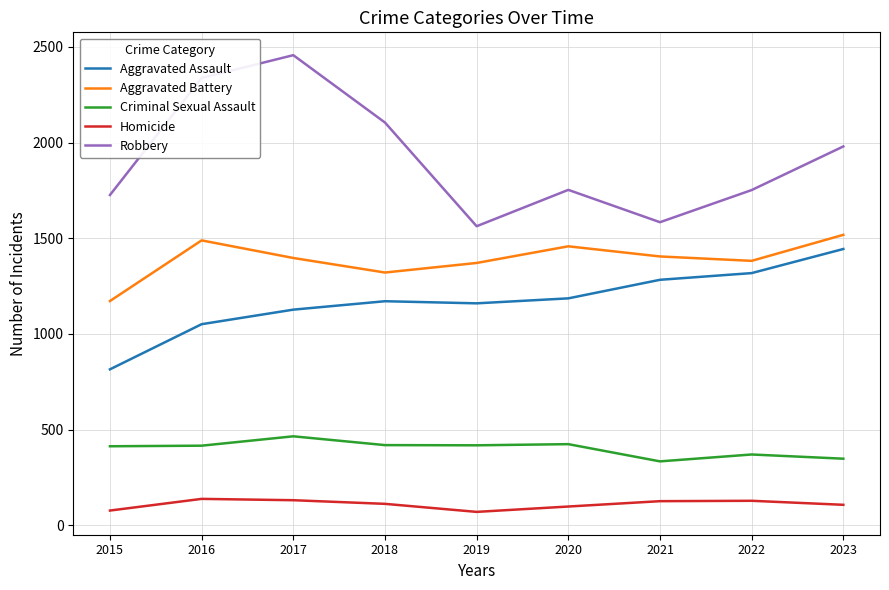

Which series changed the most between 2018 and 2019?

Robbery